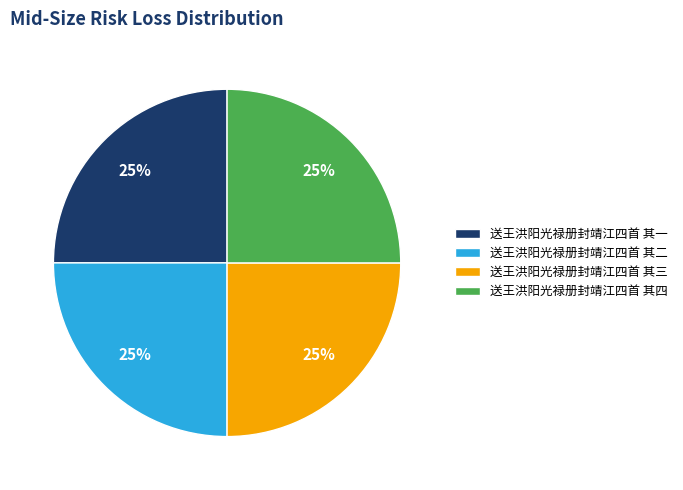

To the nearest percent, what percentage of the pie is 送王洪阳光禄册封靖江四首 其一?

25%